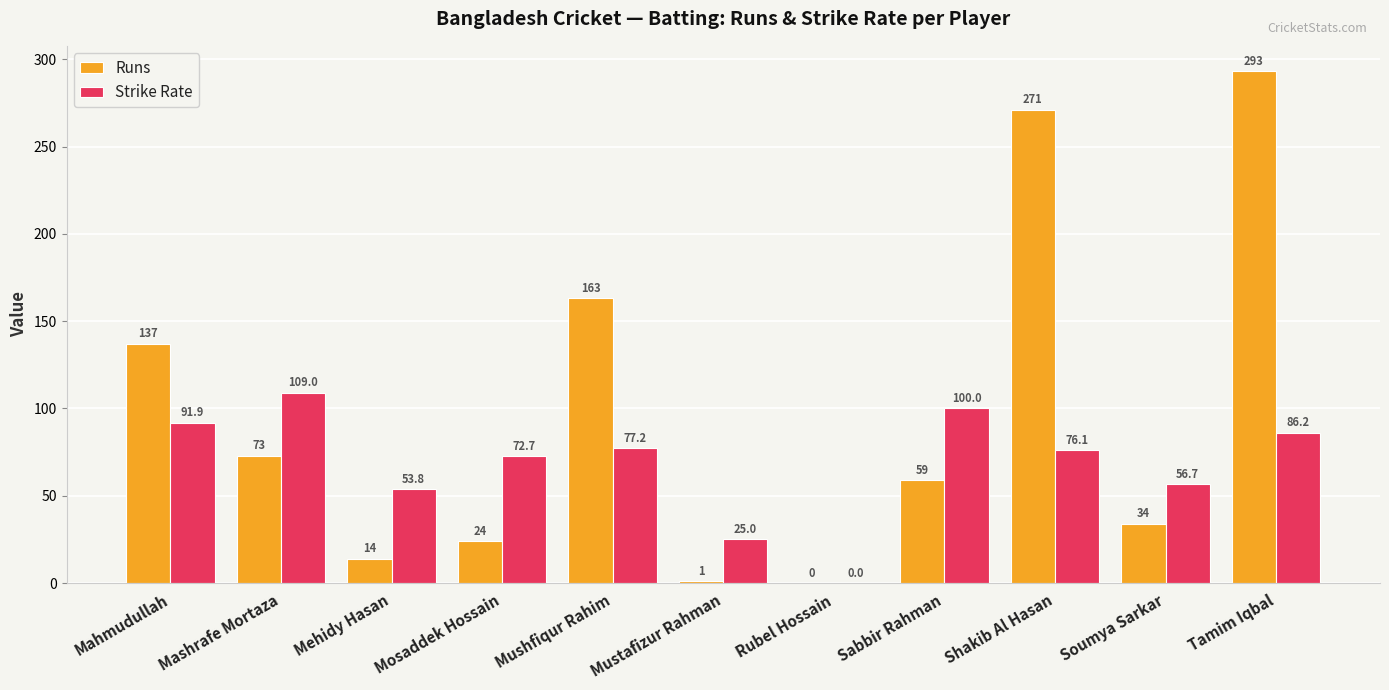

The Runs series shows 163.0 at Mushfiqur Rahim. True or false?

True